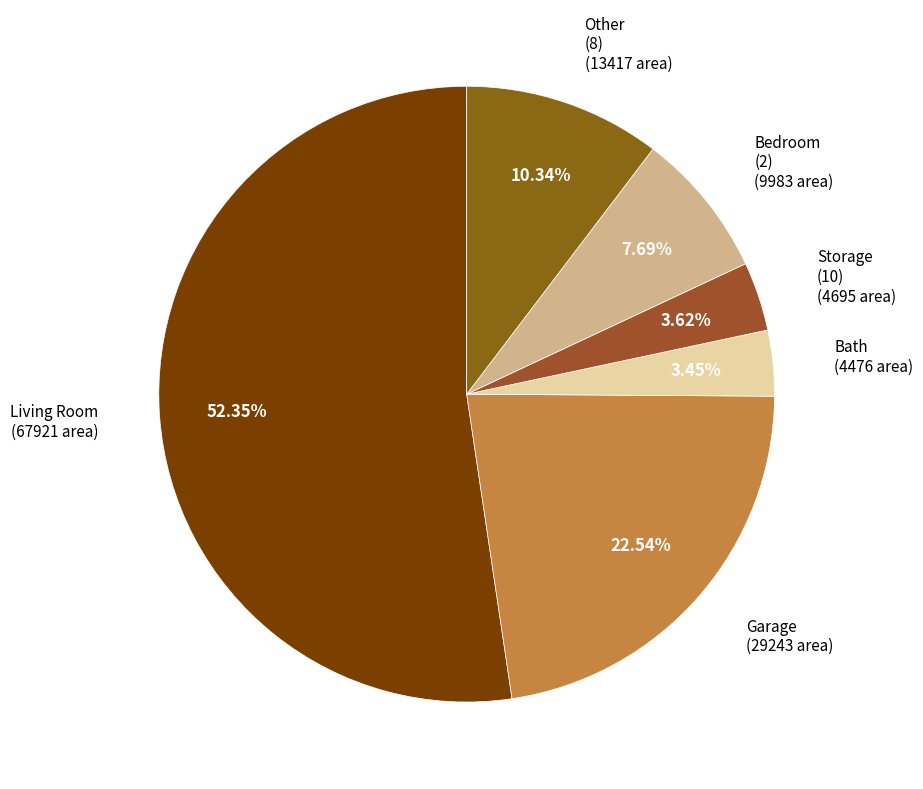

What is the majority slice?

Living Room